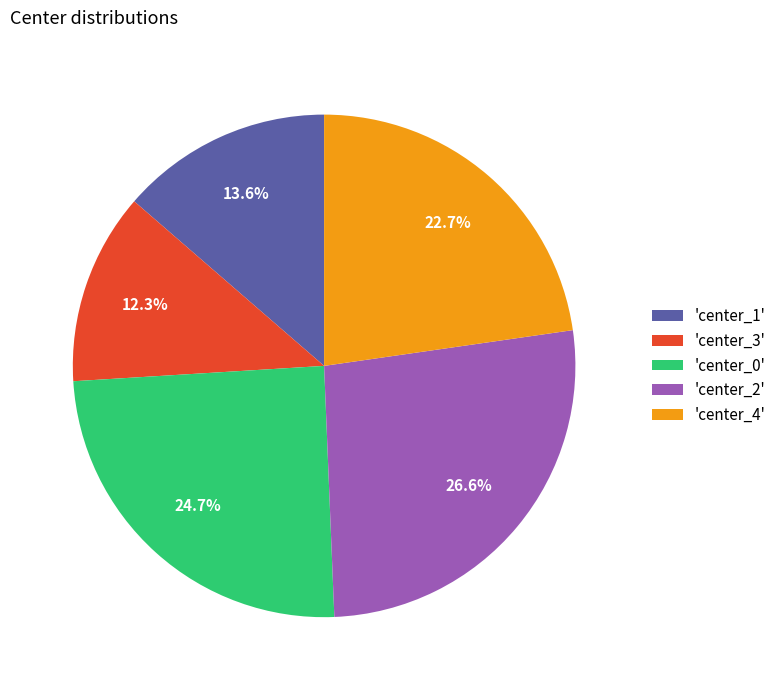

Is there a majority slice in this chart?

No